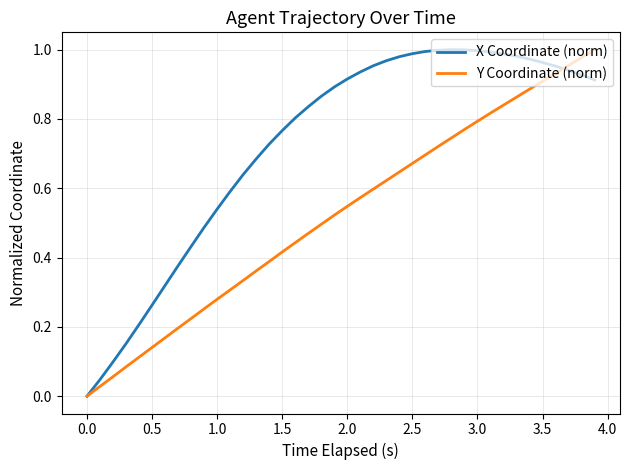

Which series has the largest total across all categories?

X Coordinate (norm)